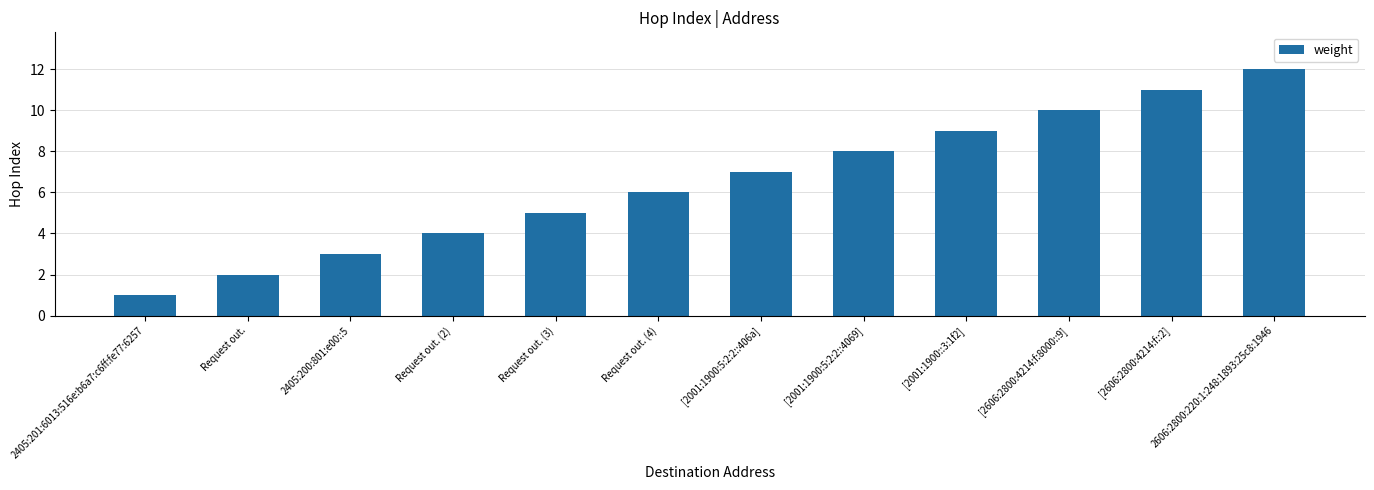

Which has a higher value, [2606:2800:4214:f:8000::9] or [2001:1900:5:2:2::406a]?

[2606:2800:4214:f:8000::9]